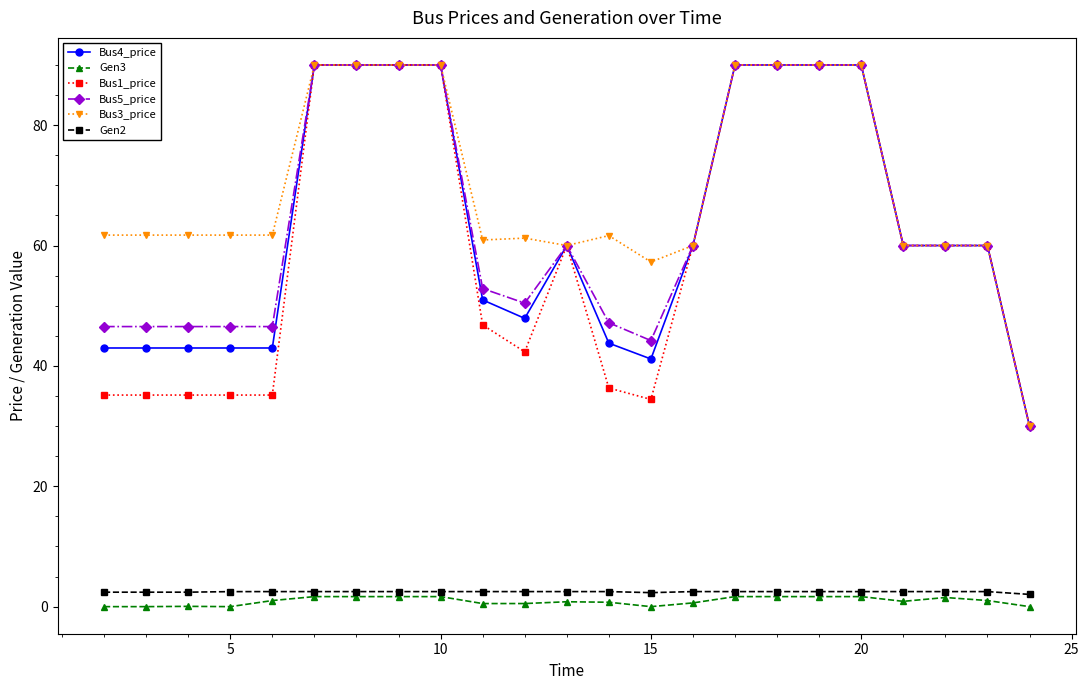

Is this an area chart (filled region under the line)?

No